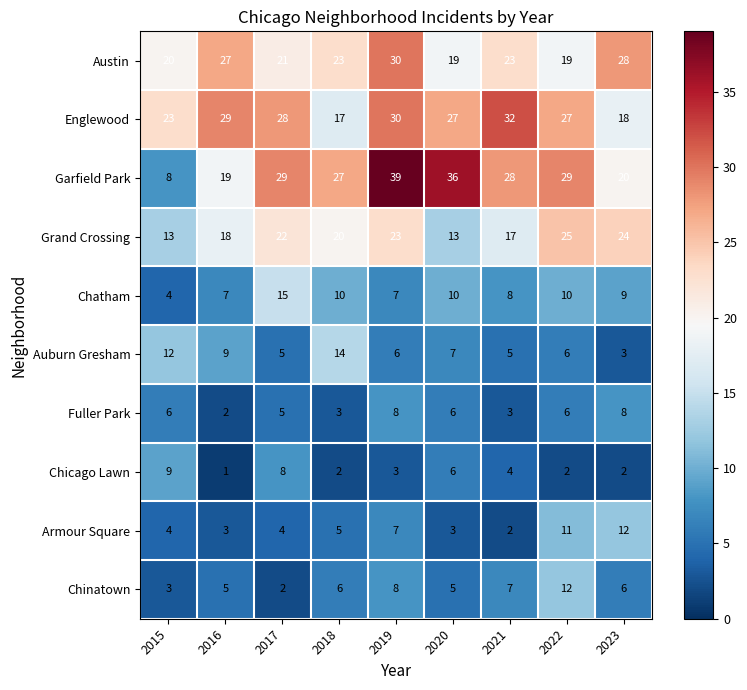

The value of Auburn Gresham at 2022 is 6. True or false?

True